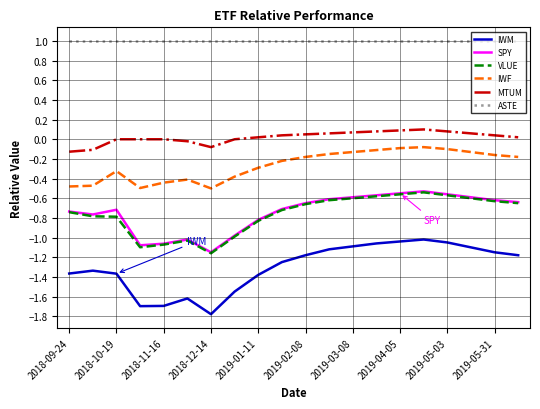

Which series has the largest total across all categories?

ASTE